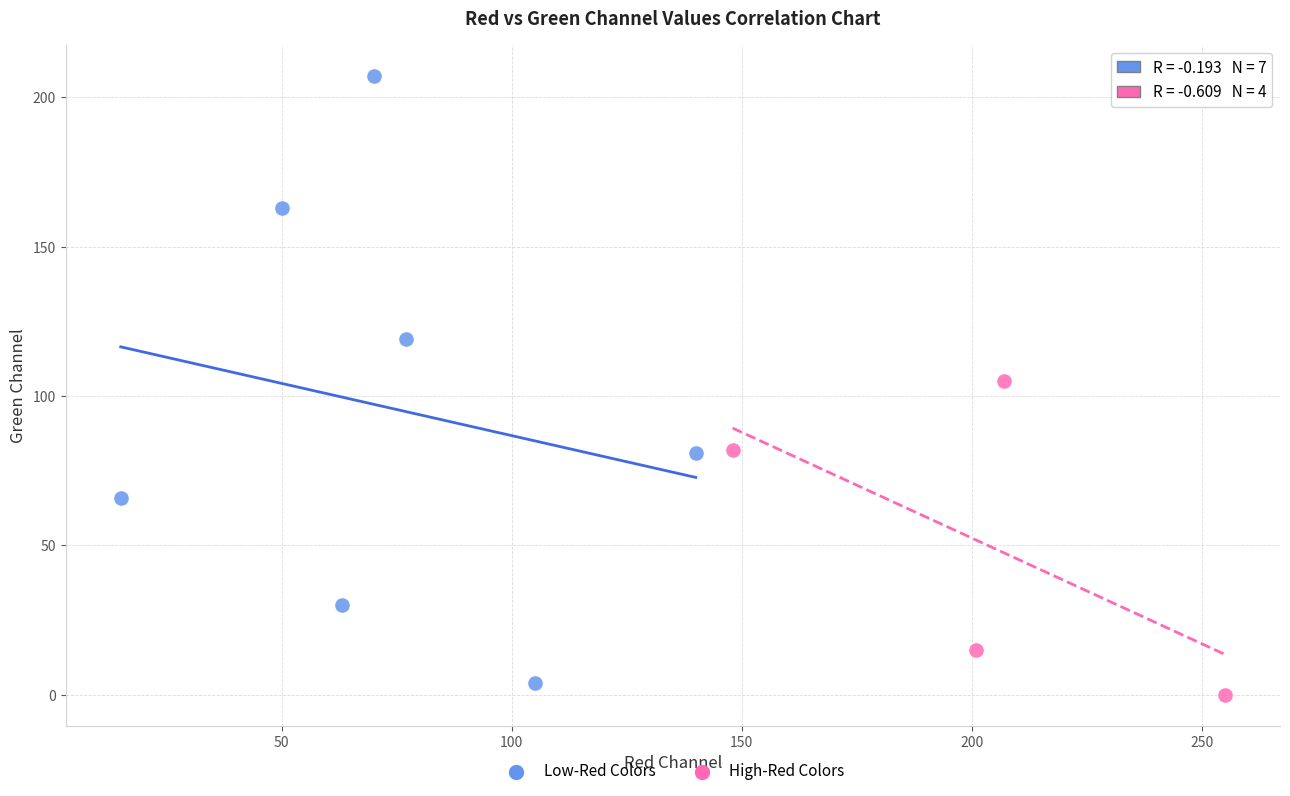

Which series reaches the minimum Y coordinate?

High-Red Colors